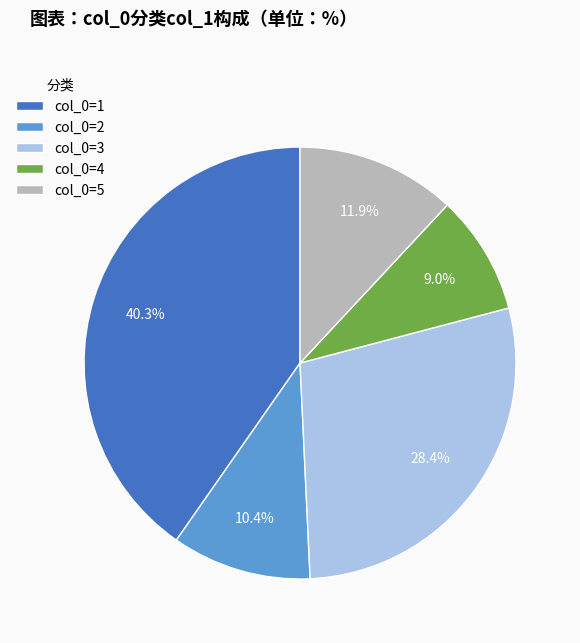

What is the largest slice in the pie chart?

col_0=1